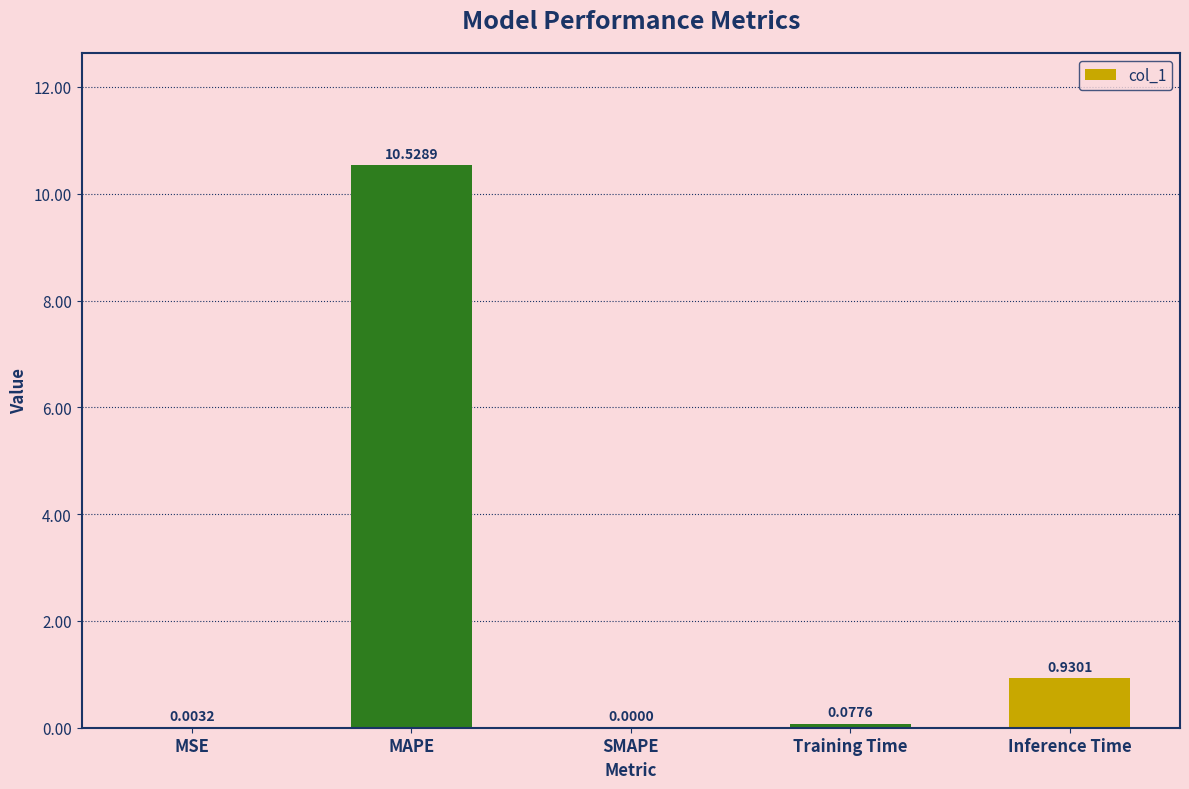

Which has a higher value, Training Time or MSE?

Training Time